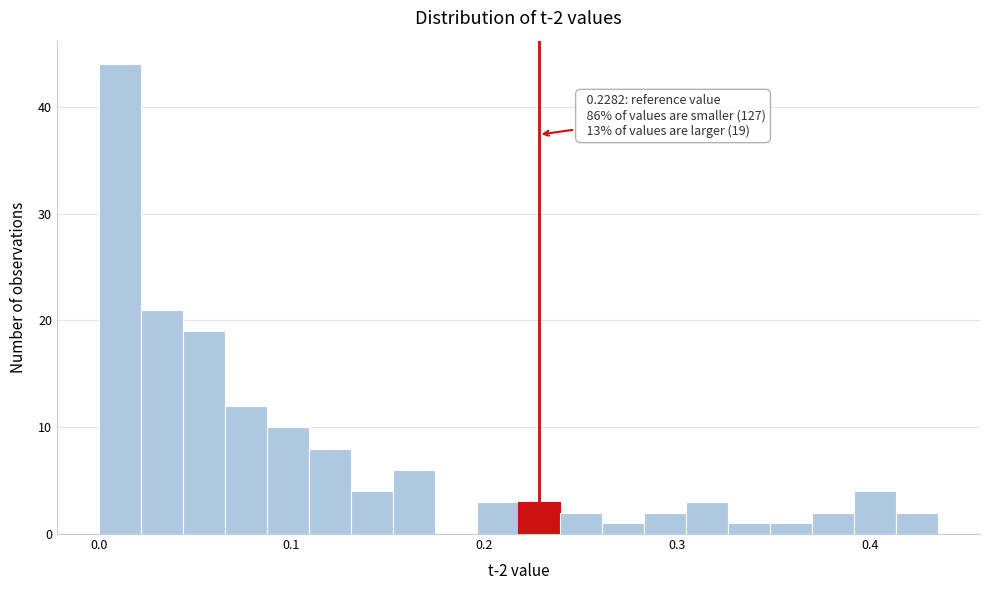

Around what value on the x-axis is the tallest bar? Give the approximate position of its centre, as read against the axis.

0.01